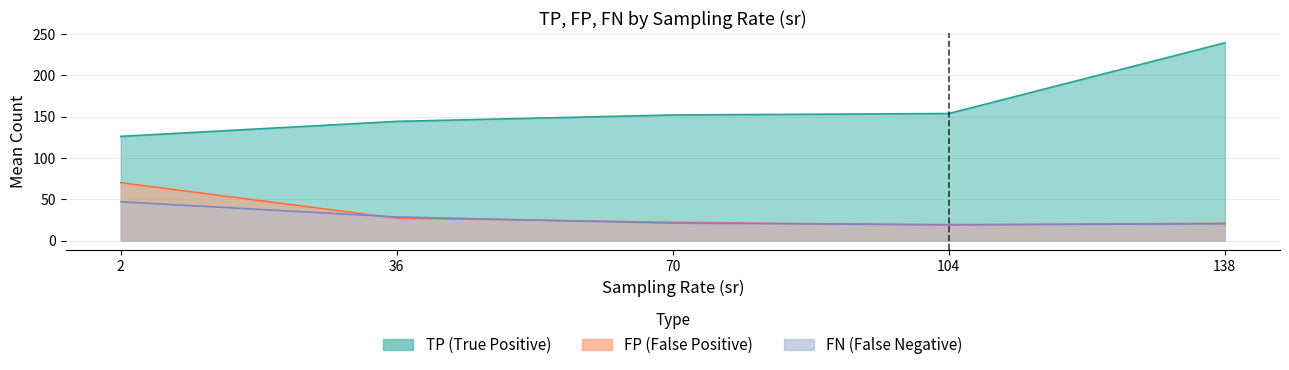

Which series has the largest total across all categories?

TP